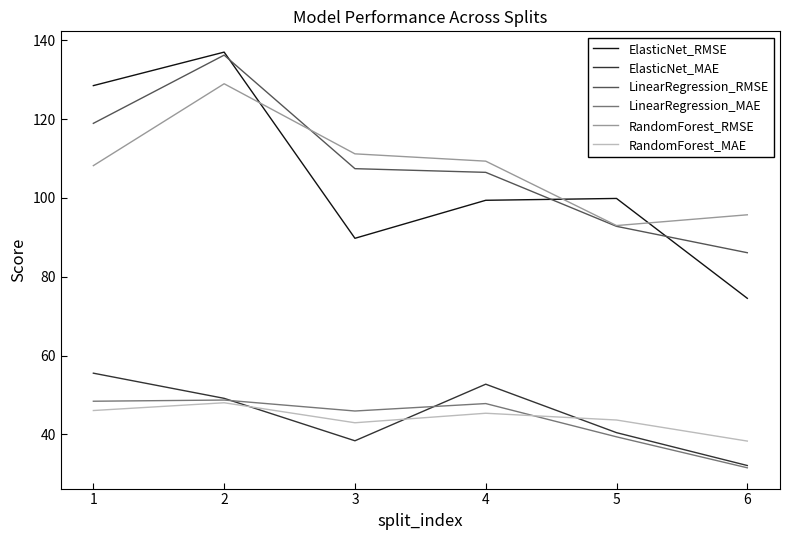

Is it true that ElasticNet_MAE equals 16.4 at 4?

False